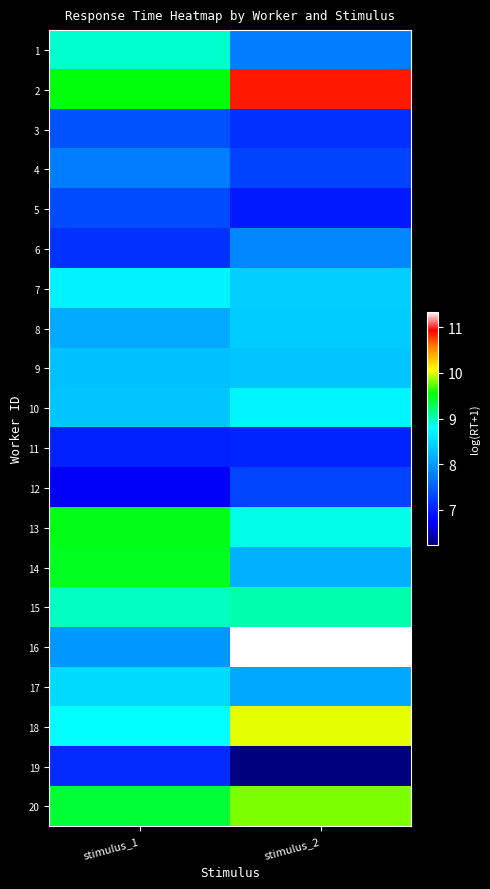

Which series has the widest spread of values?

16